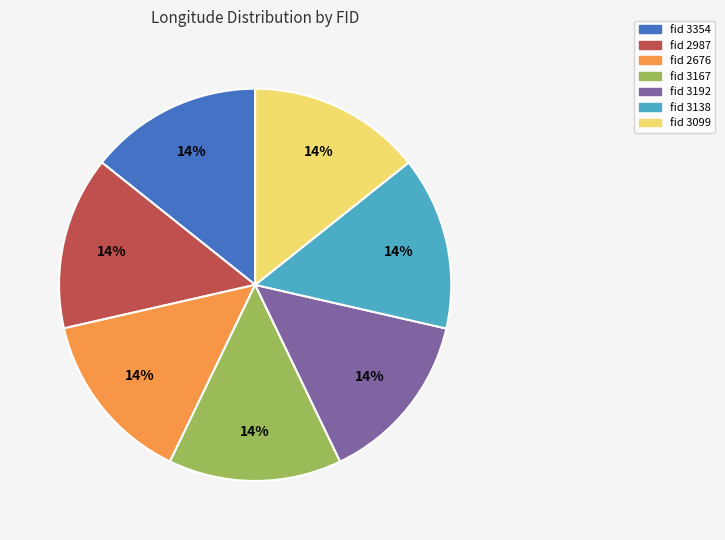

How many segments does this pie chart have?

7